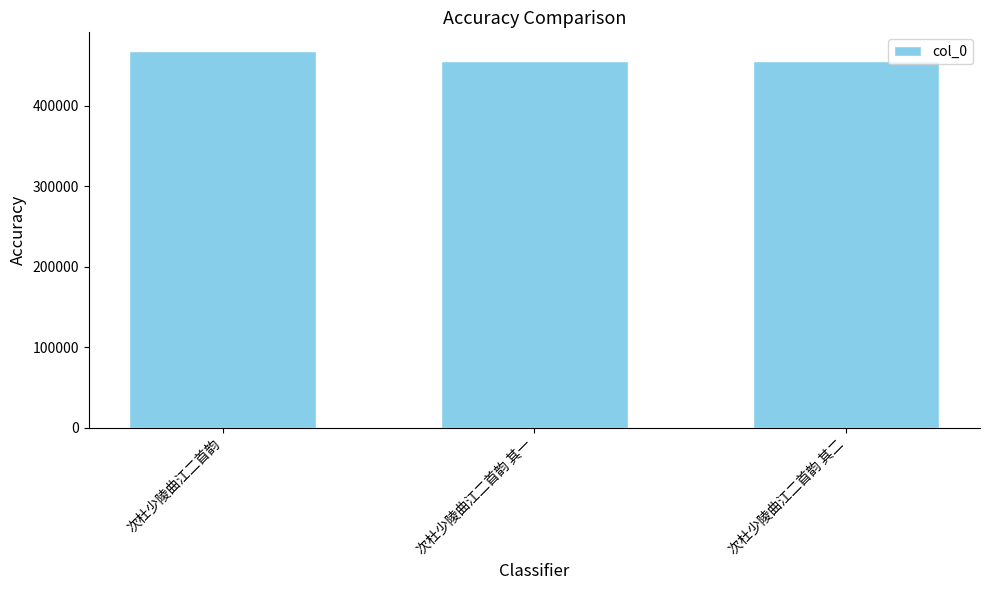

What is the average value?

460037